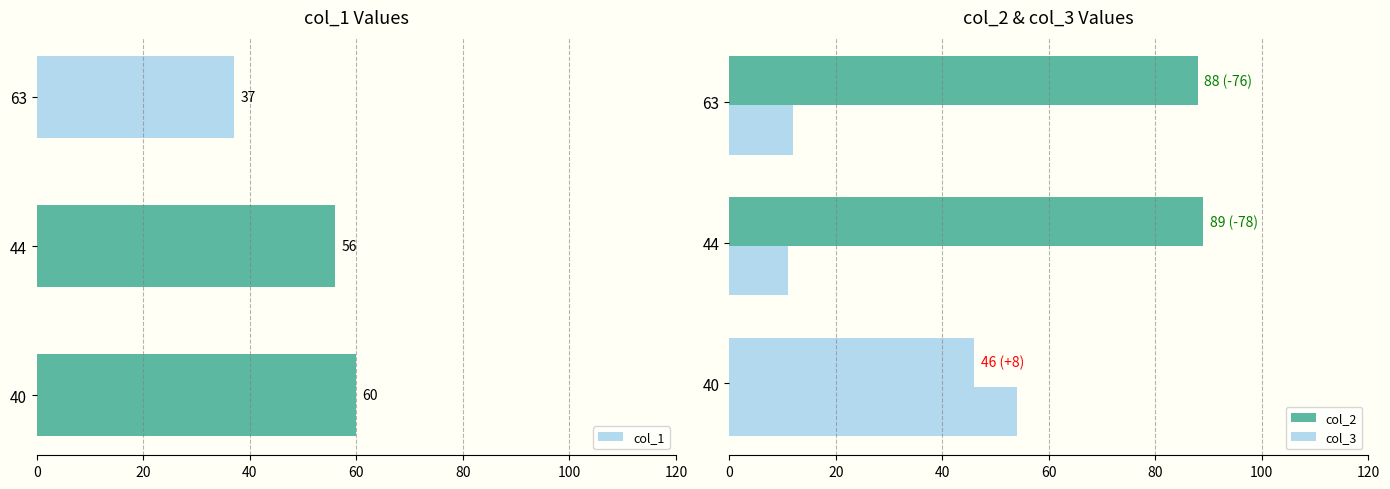

Count the col_1 values in the range 37 to 60.

3